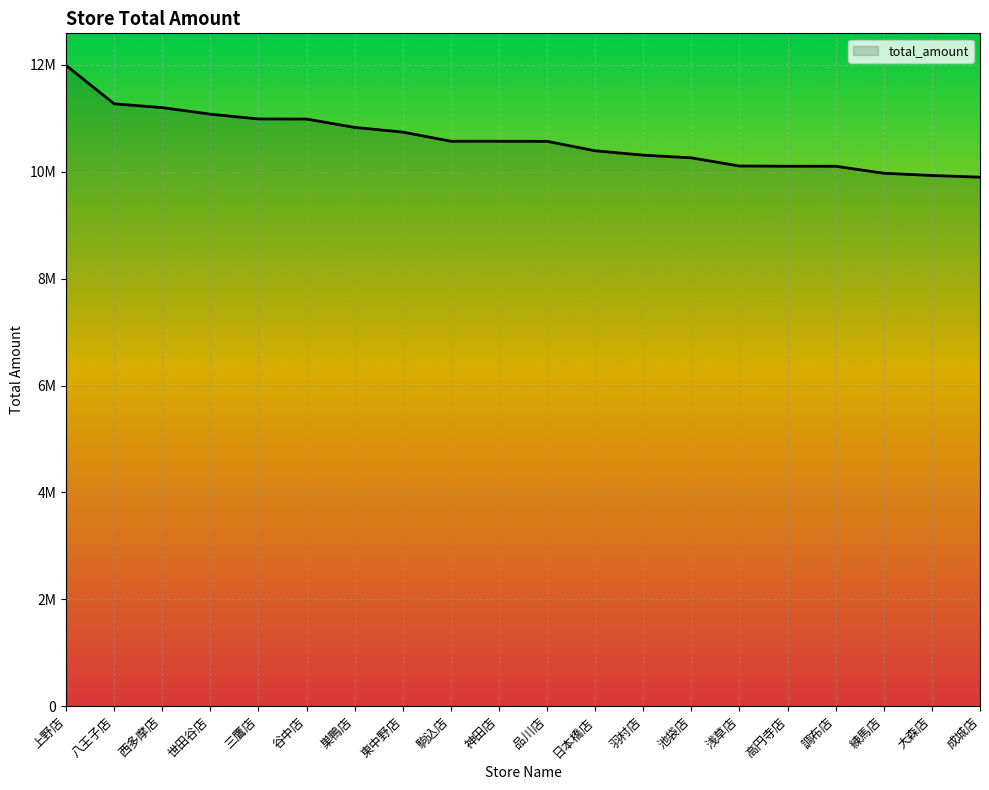

Reading right to left, list all the values displayed in this chart.

成城店=9900304	大森店=9931468	練馬店=9973943	調布店=10104248	高円寺店=10105106	浅草店=10108985	池袋店=10261776	羽村店=10312299	日本橋店=10394015	品川店=10570716	神田店=10572537	駒込店=10572645	東中野店=10744028	巣鴨店=10831543	谷中店=10987737	三鷹店=10989669	世田谷店=11079128	西多摩店=11201742	八王子店=11272728	上野店=11992501